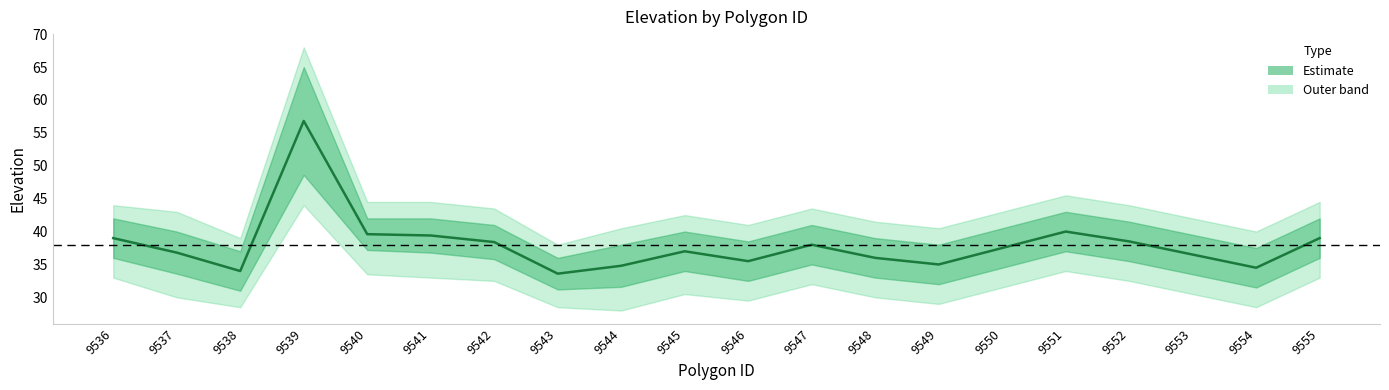

The value at 9539 is 18.0. True or false?

False